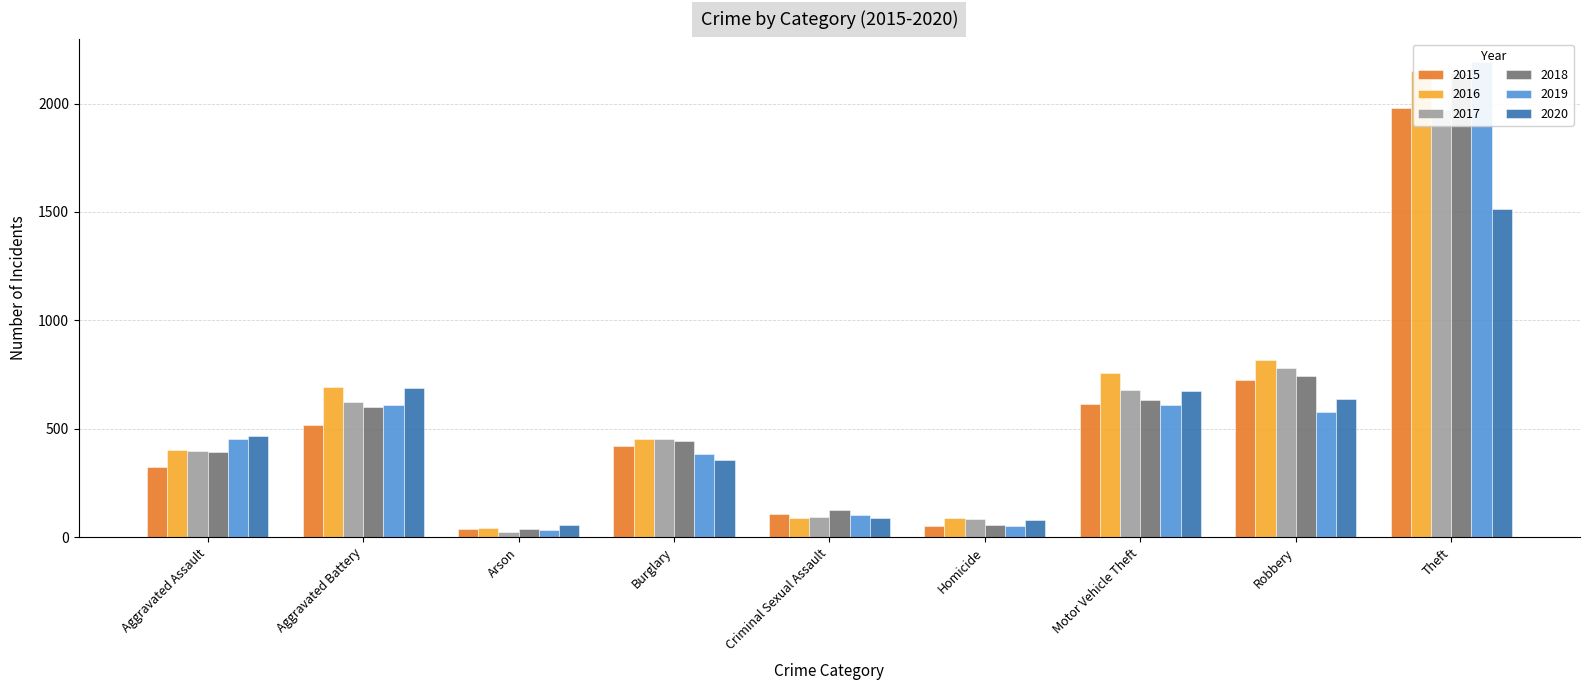

Count the number of categories in the chart.

9